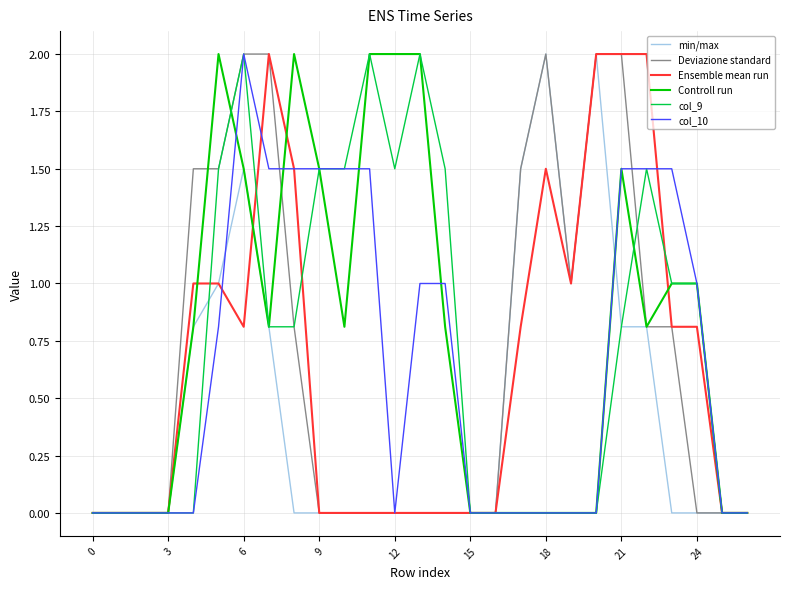

What is the maximum value shown in the chart?

2.0